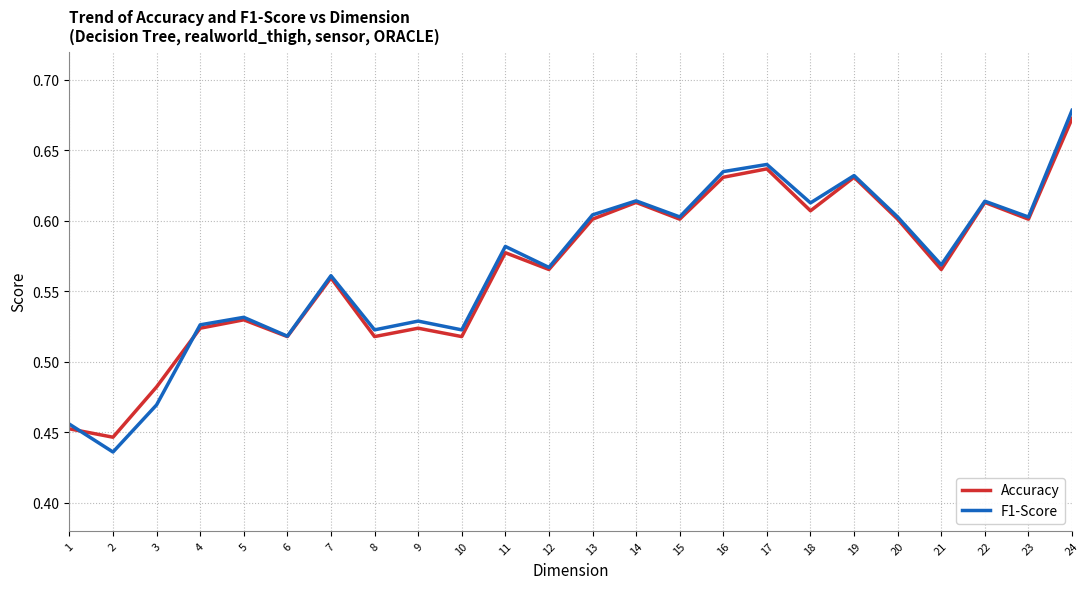

At which label is F1-Score closest to 0?

2